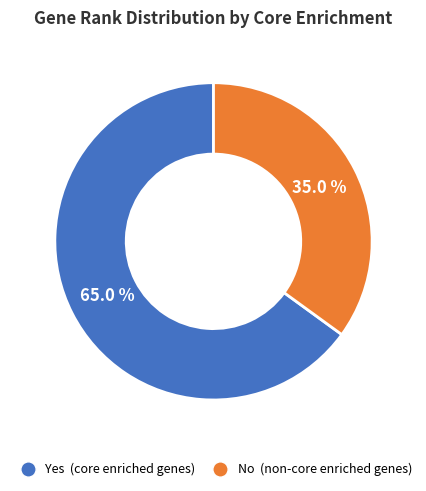

Is there a majority slice in this chart?

Yes